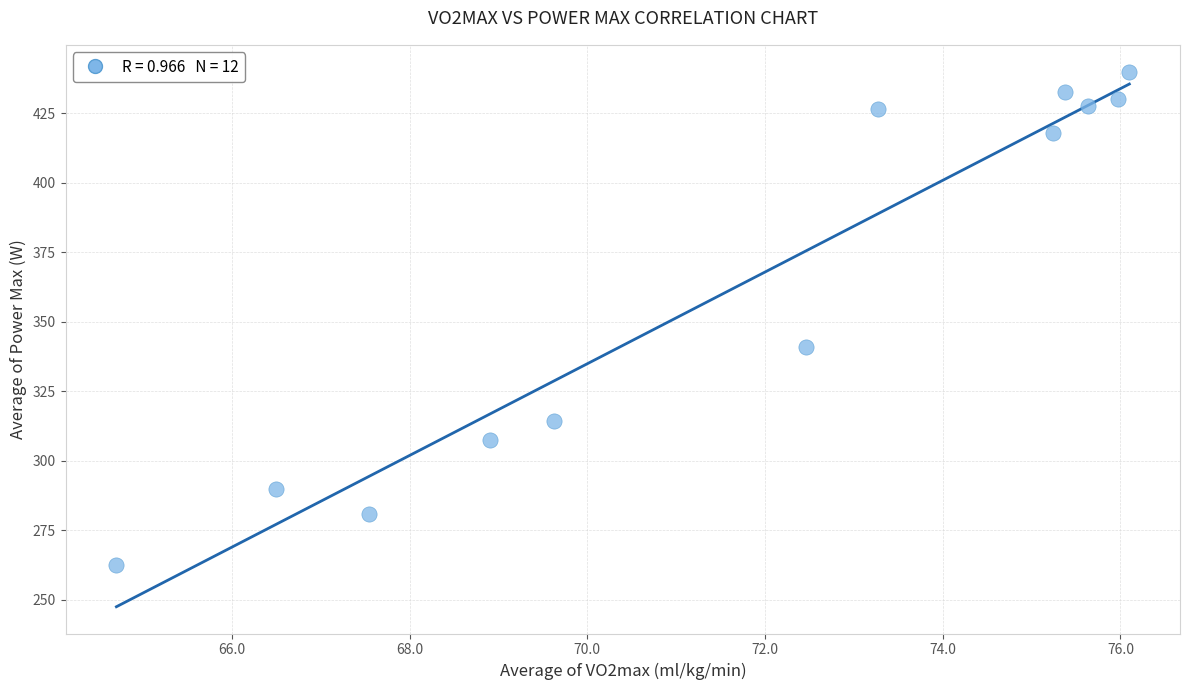

What Y value in the scatter plot is closest to 351?

341.0